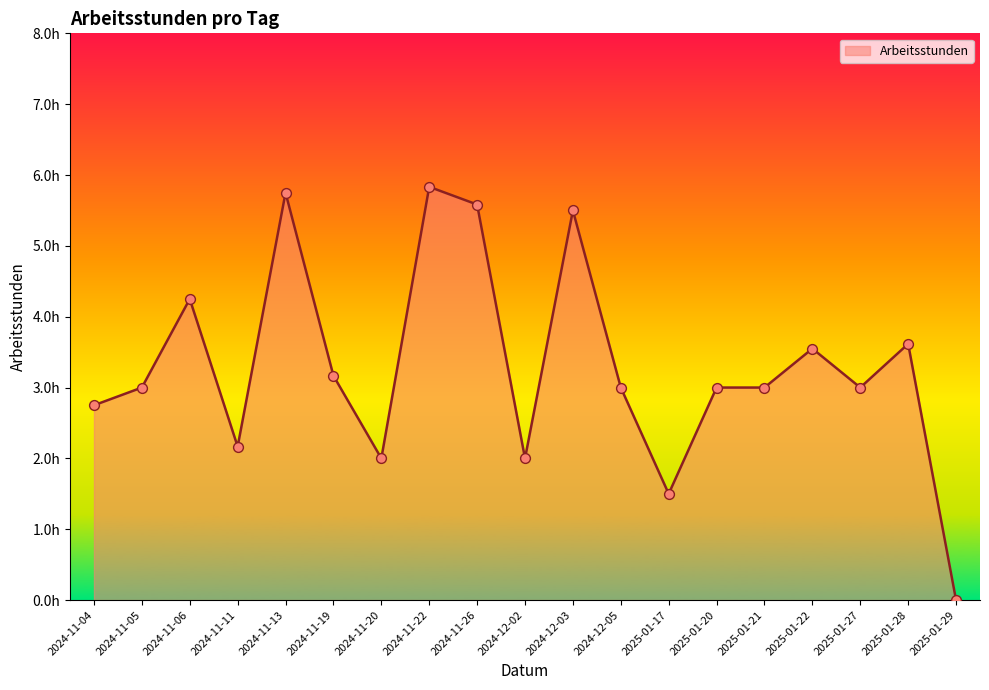

Which has a higher value, 2024-11-06 or 2025-01-28?

2024-11-06